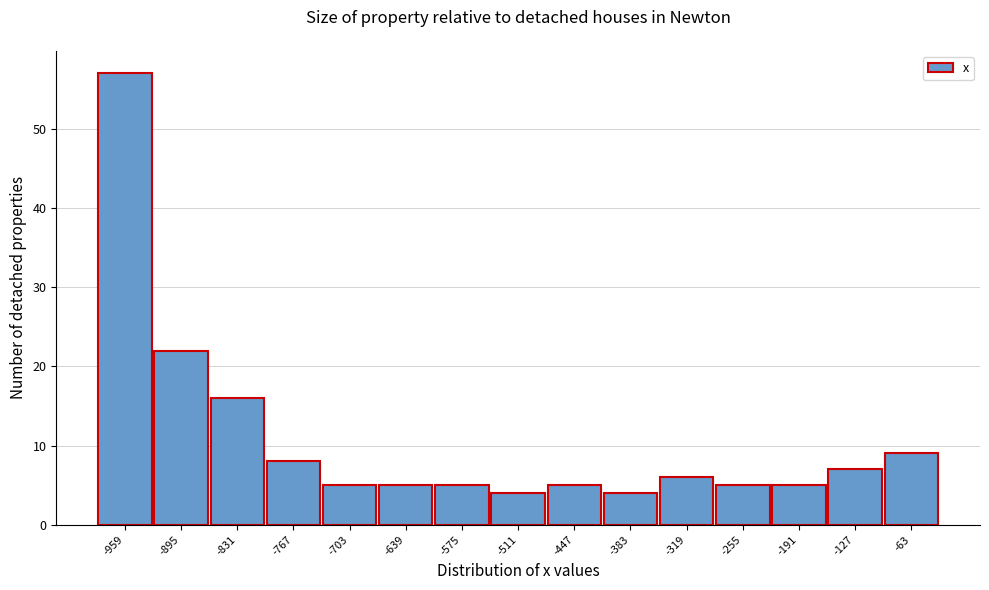

Reading left to right, what are all the values shown in this chart?

-959=57	-895=22	-831=16	-767=8	-703=5	-639=5	-575=5	-511=4	-447=5	-383=4	-319=6	-255=5	-191=5	-127=7	-63=9